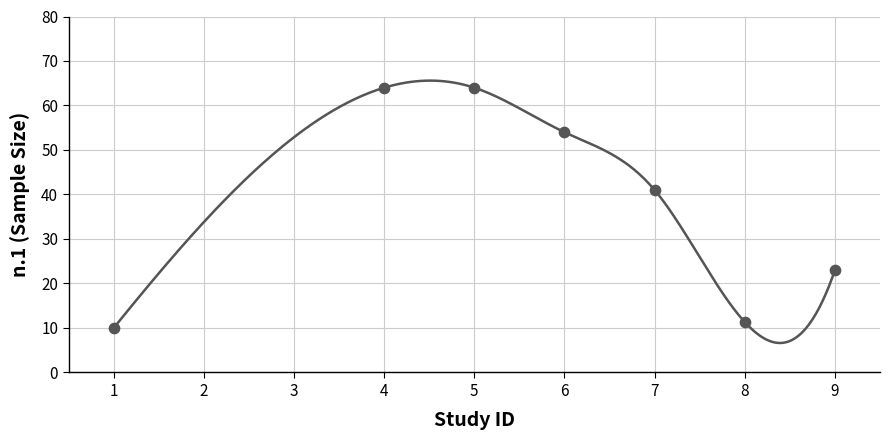

What is the change in value from 4 to 9?

-41.0